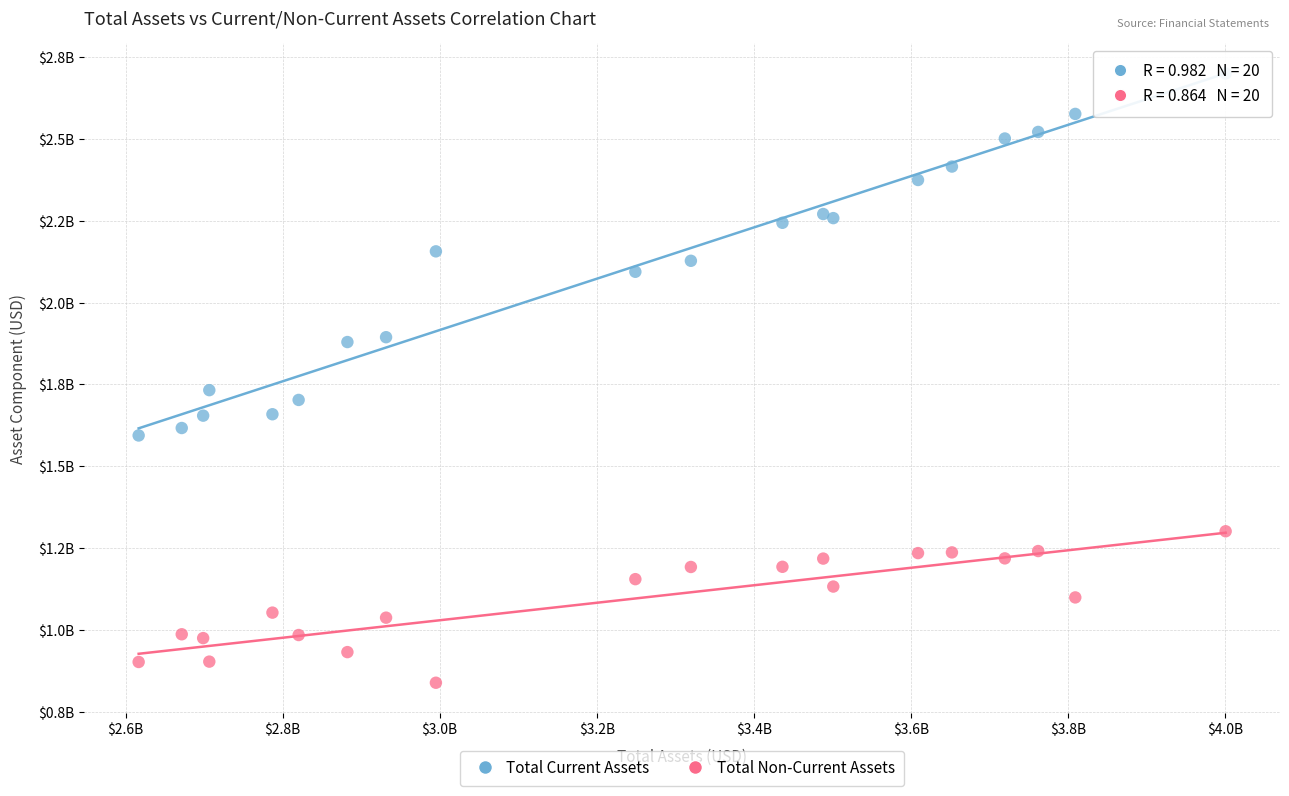

Which series contains the lowest Y value?

Total Non-Current Assets